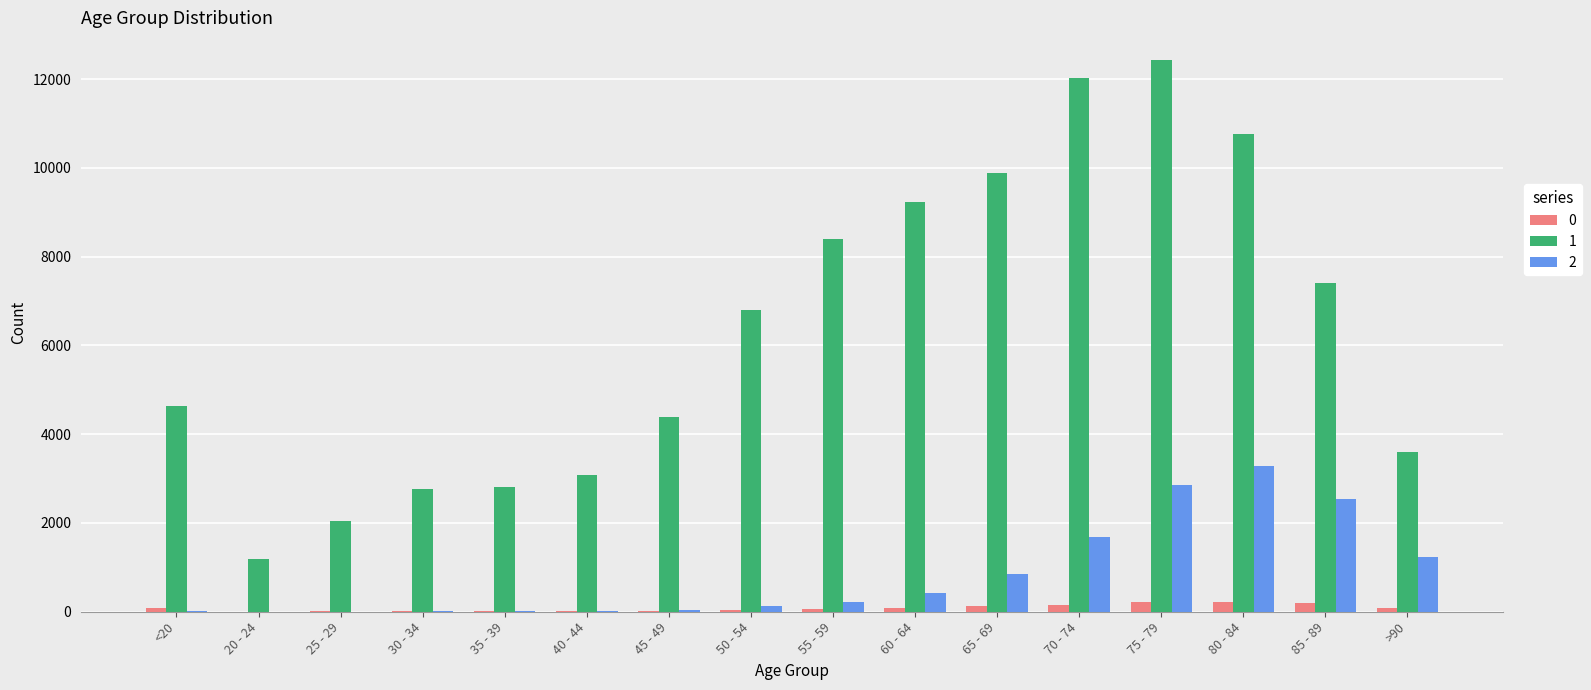

True or false: 1 has a value of 4890 at >90.

False